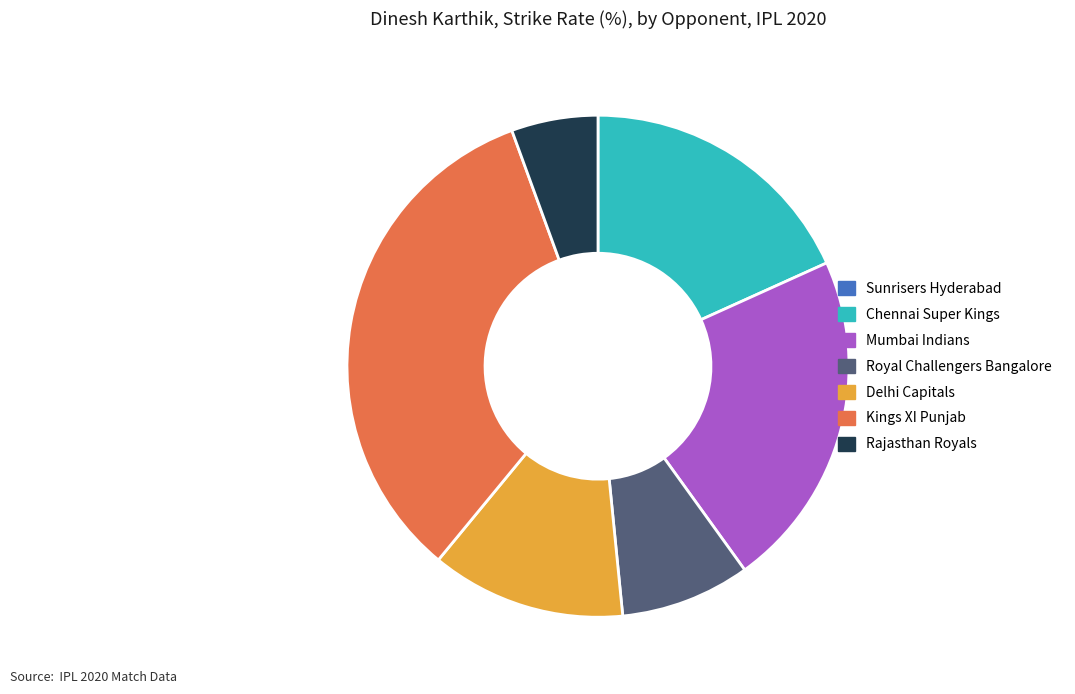

Which category has the biggest portion of the pie?

Kings XI Punjab